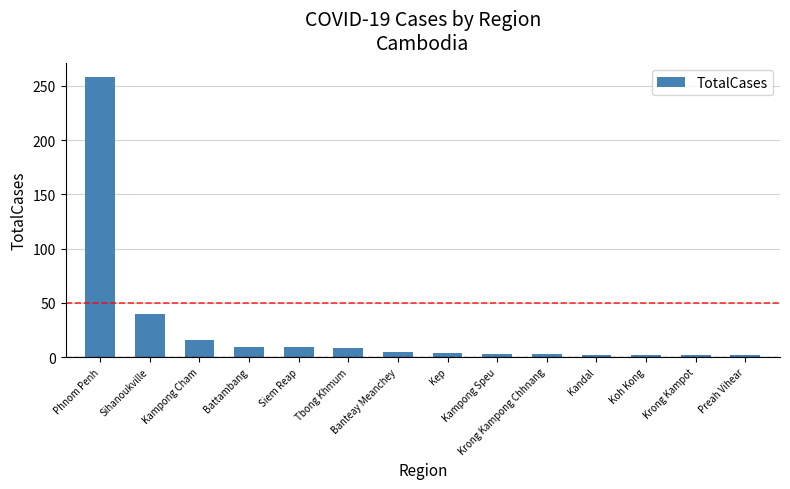

What is the greatest value displayed?

258